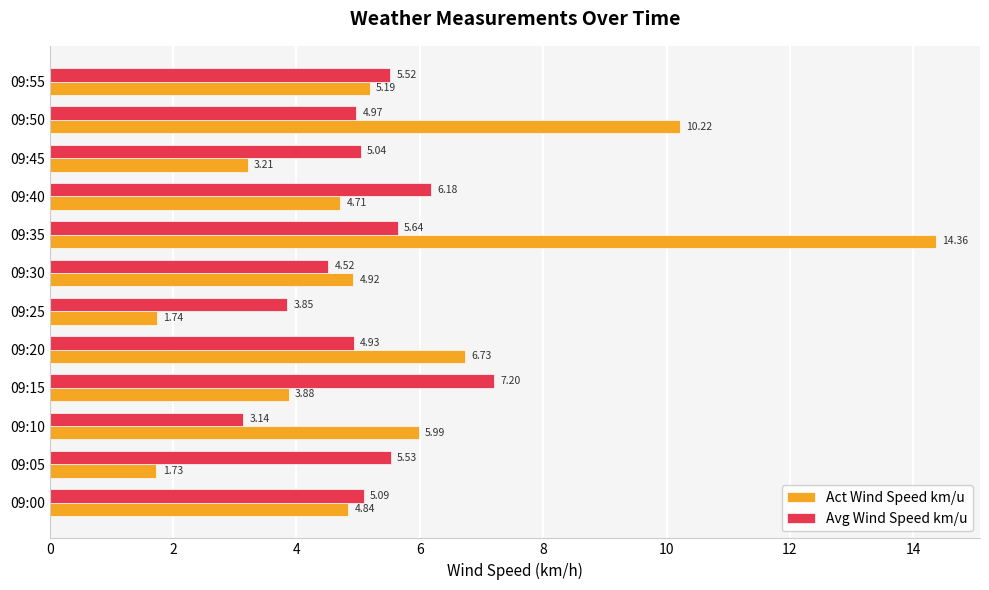

At which category is the sum across all series the highest?

09:35